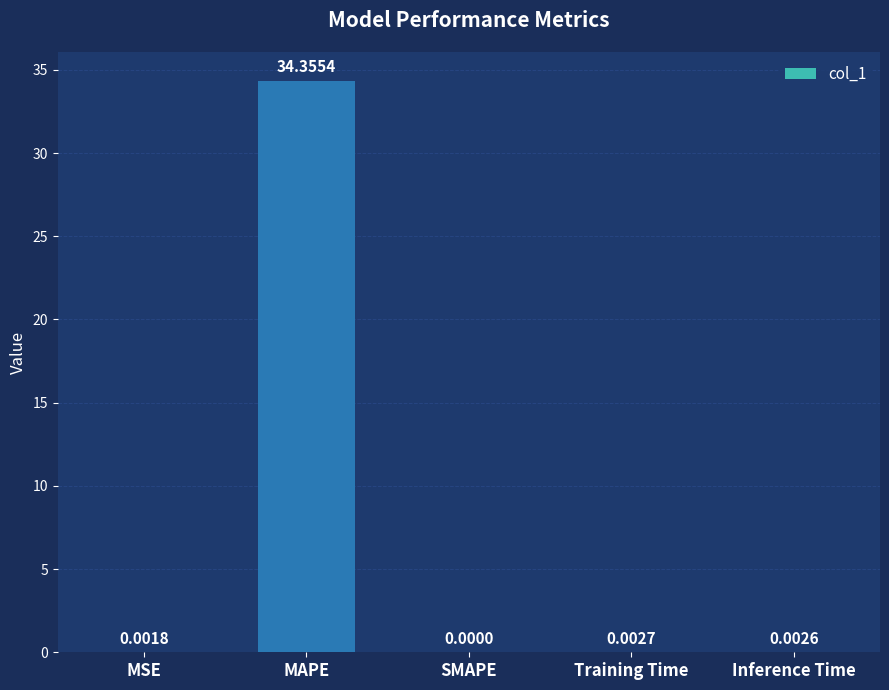

The value at SMAPE is 14.3. True or false?

False